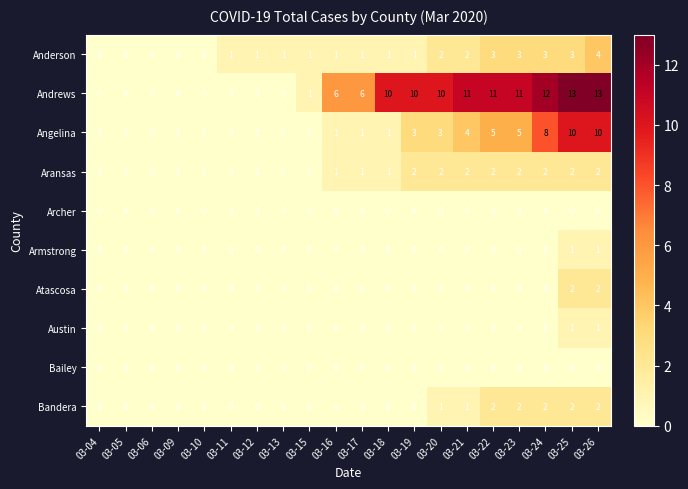

What is the difference between the highest and lowest values at 03-16?

6